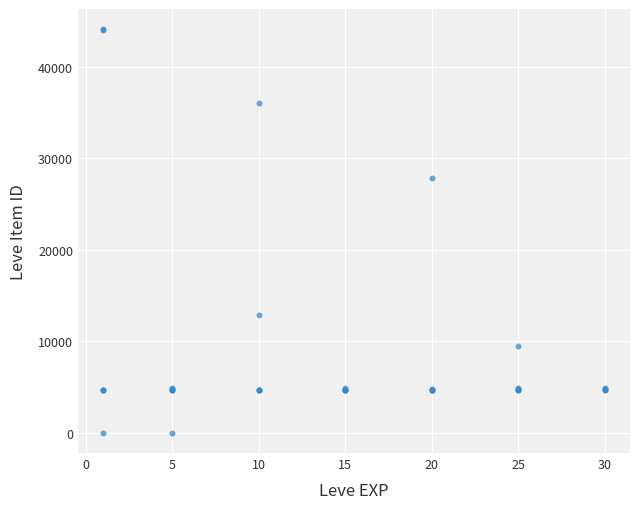

What Y value in the scatter plot is closest to 22048?

27884